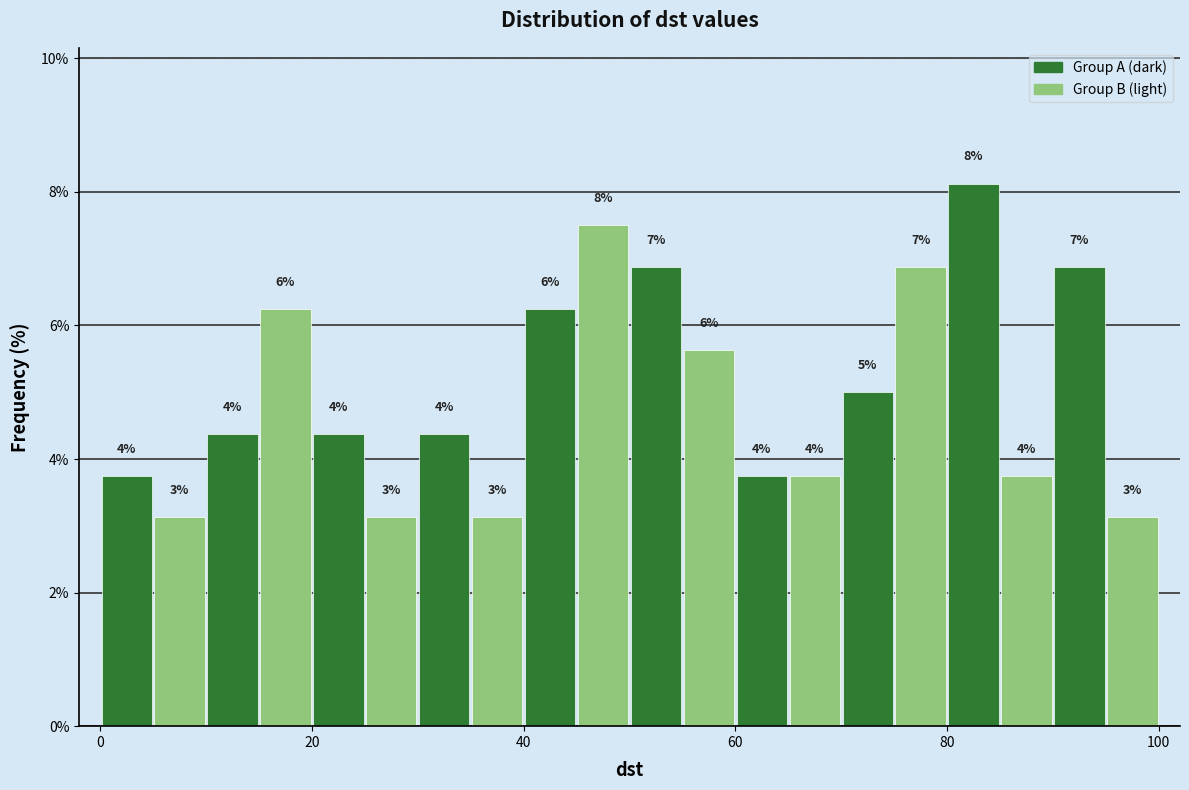

Around what value on the x-axis is the tallest bar? Give the approximate position of its centre, as read against the axis.

82